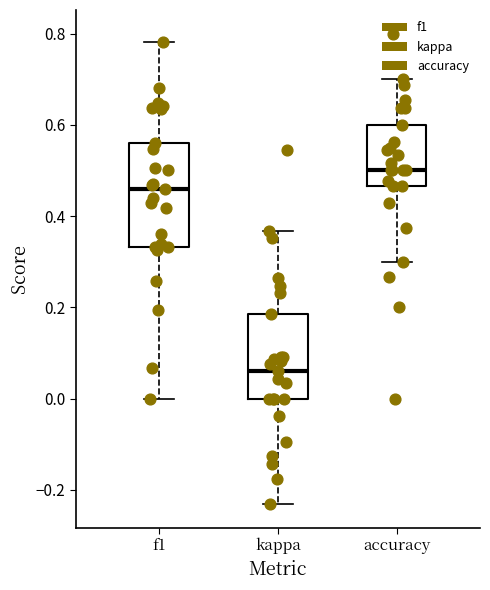

Reading left to right, read every box against the y-axis: the position of its median line, the range the box covers, and the ends of its whiskers. The values are not printed on the chart, so give them approximately, as read against the axis.

f1: median 0.46, box 0.34 to 0.56, whiskers 0.00 to 0.78
kappa: median 0.06, box 0.00 to 0.18, whiskers -0.24 to 0.36
accuracy: median 0.50, box 0.46 to 0.60, whiskers 0.30 to 0.70